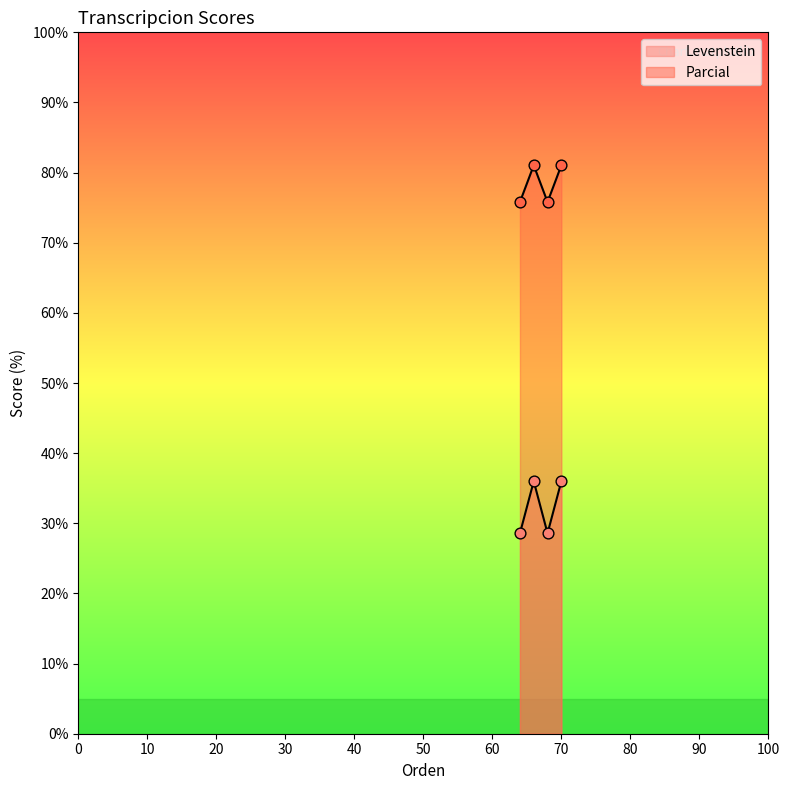

Which series has the largest total across all categories?

Parcial